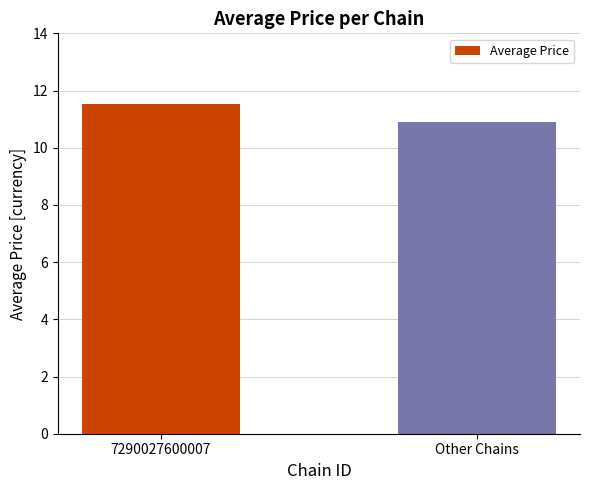

What is the maximum value shown in the chart?

11.5